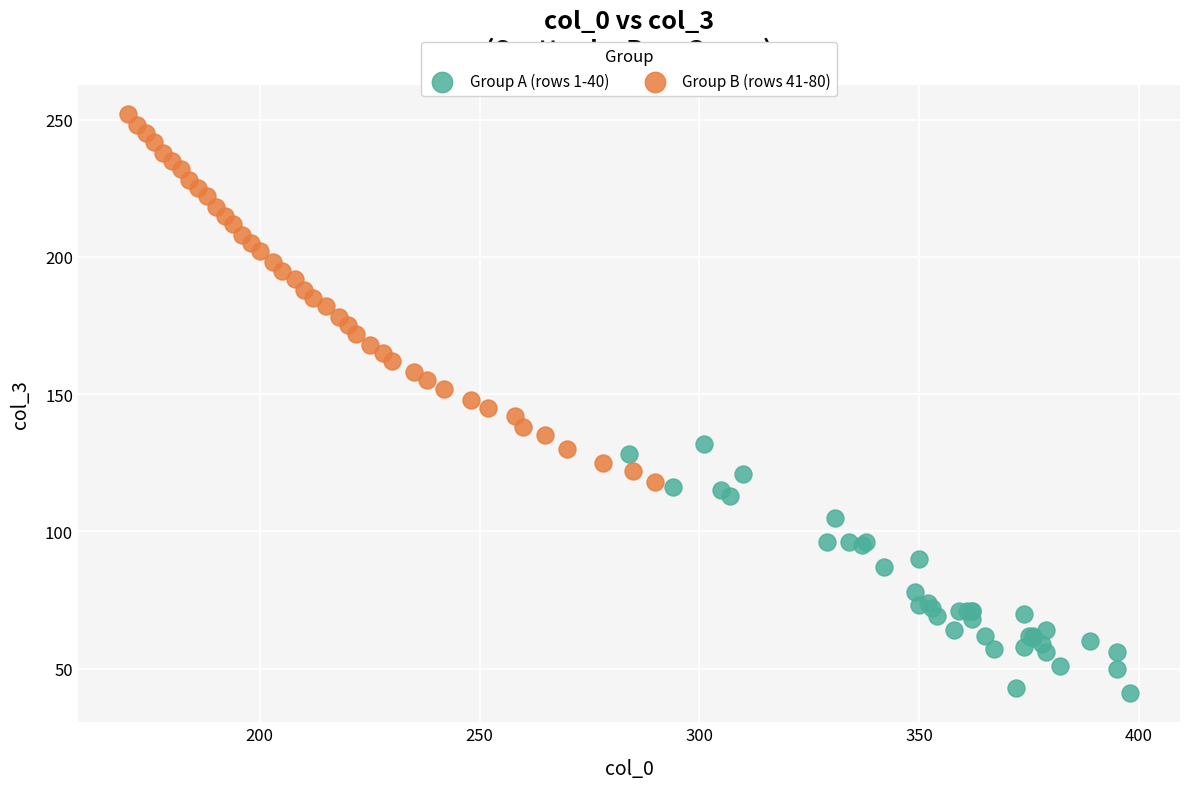

Which series contains the lowest Y value?

Group A (rows 1-40)